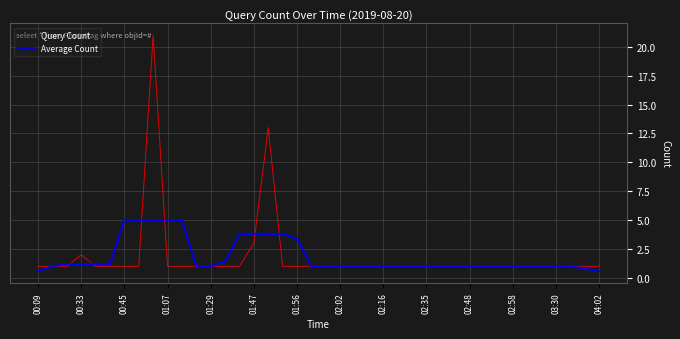

List the series in order of their peak value, lowest first.

Average Count, Query Count